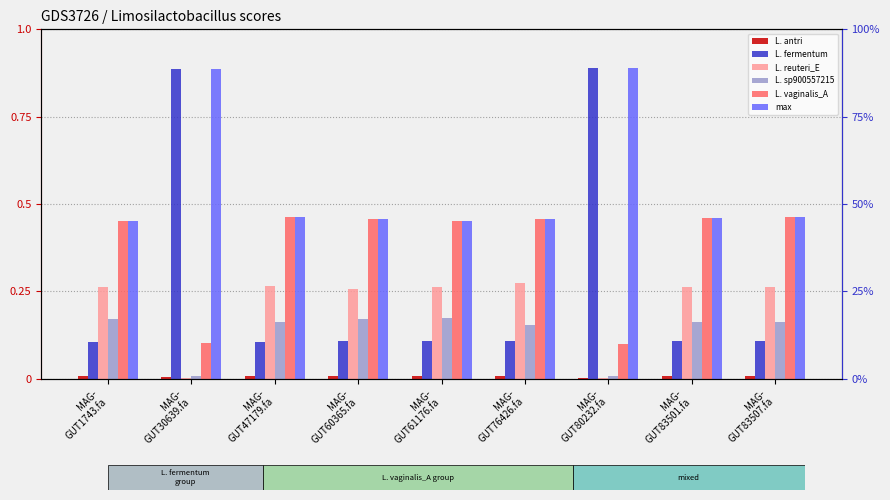

How many bars are there in each group?

6